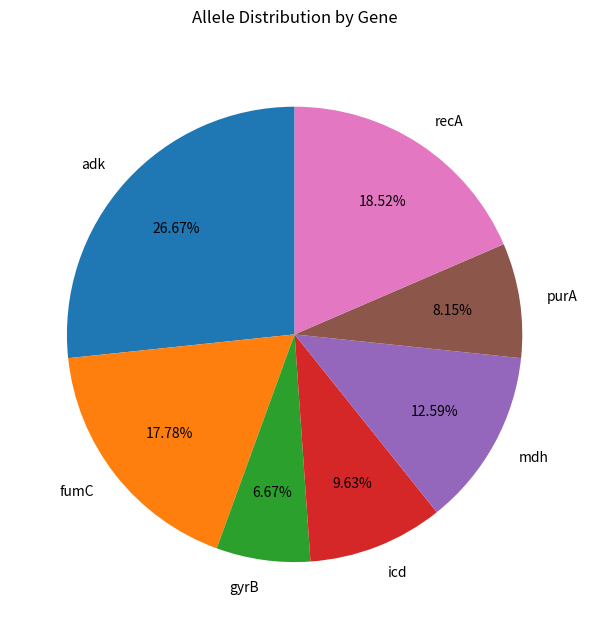

What percentage is the mdh slice, to the nearest percent?

13%